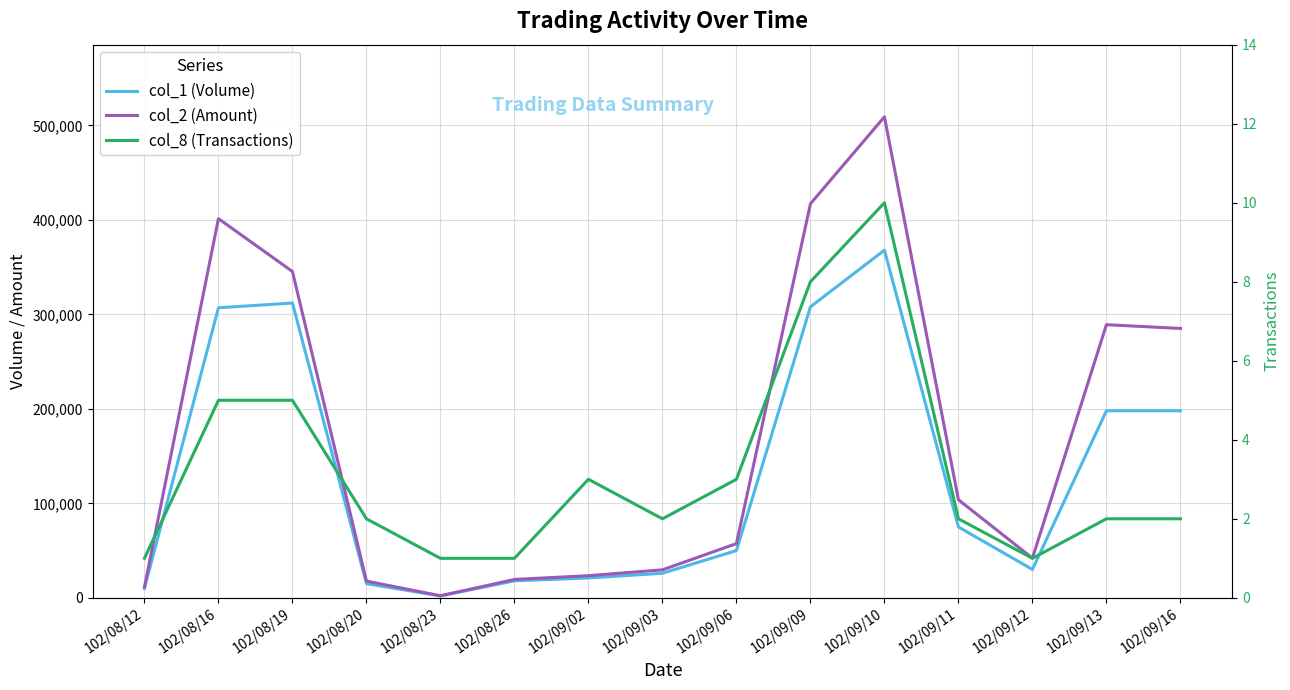

At which label does col_1 (Volume) first exceed 50000?

102/08/16